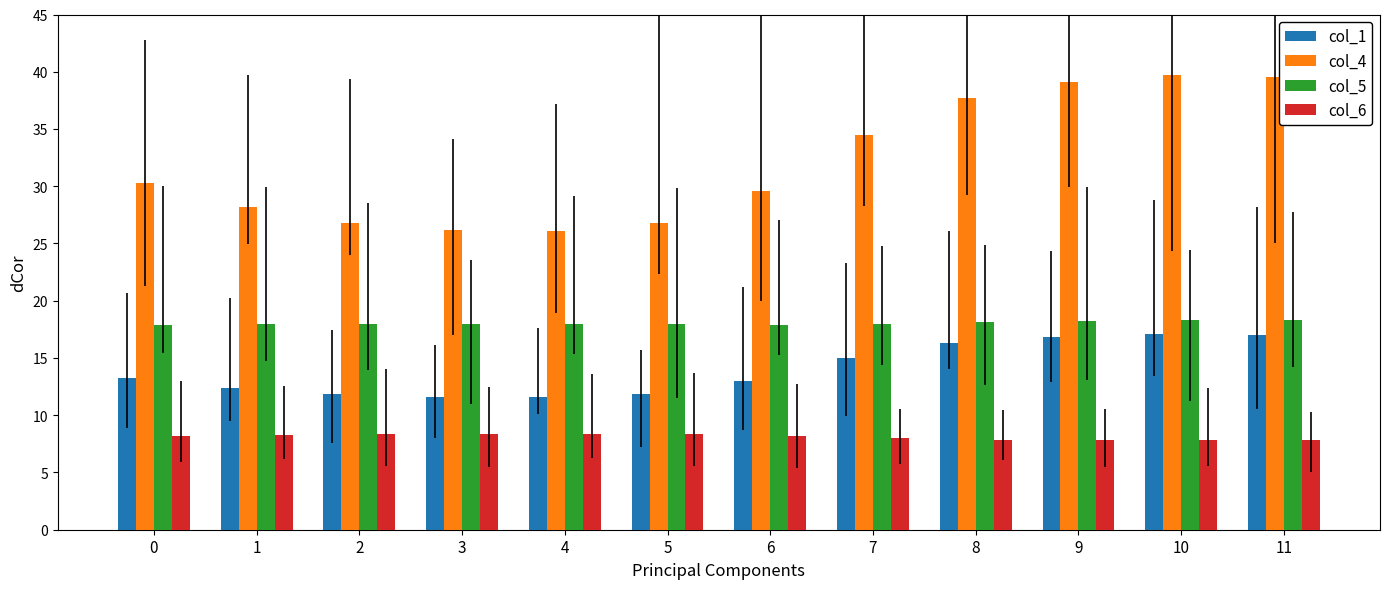

Which series has the largest range (max minus min)?

col_4